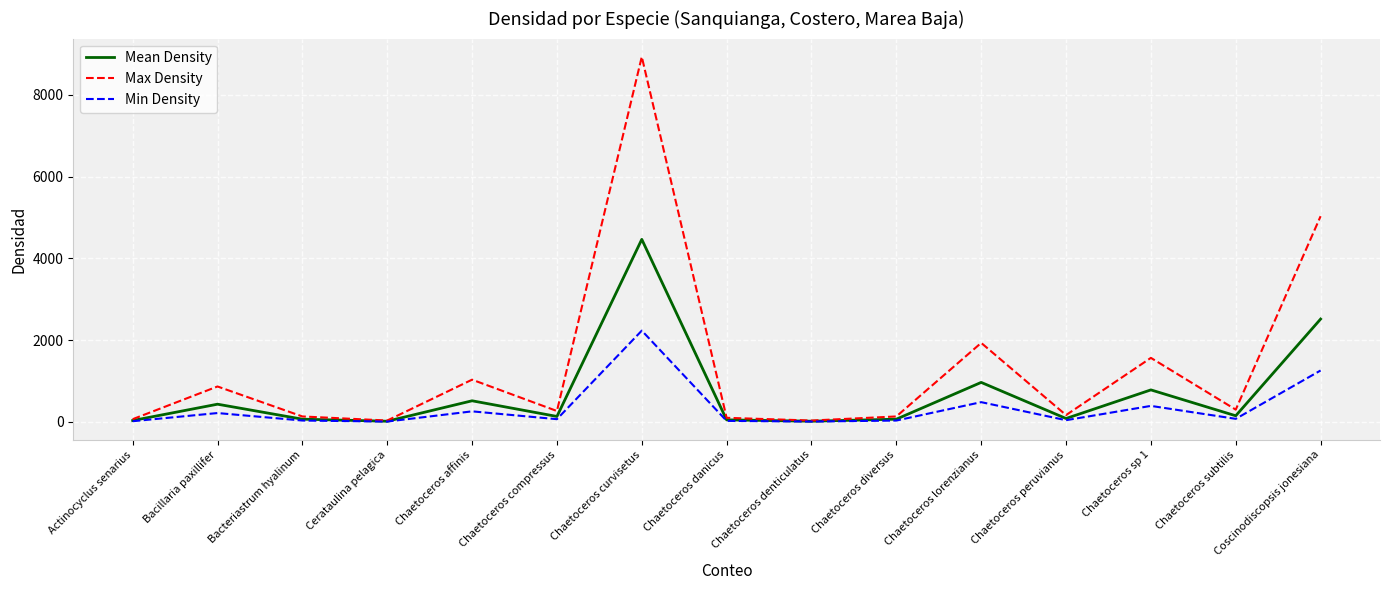

At how many categories does at least one series exceed 3164?

2